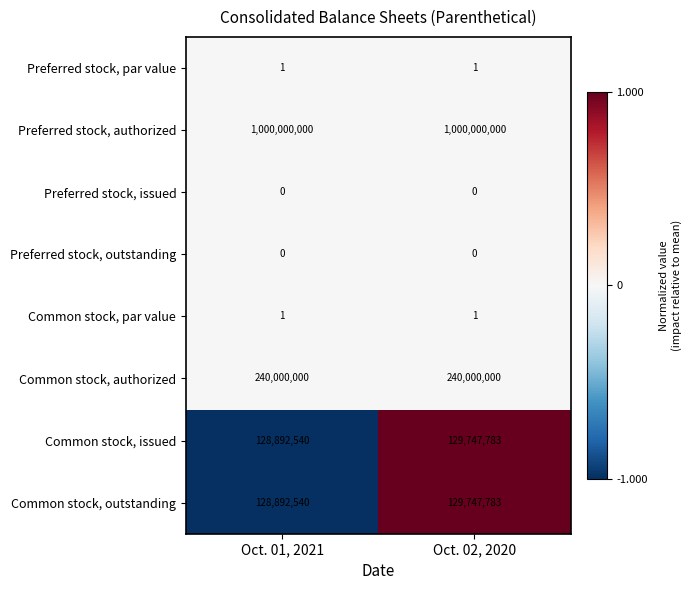

At how many categories does at least one series exceed 0?

2